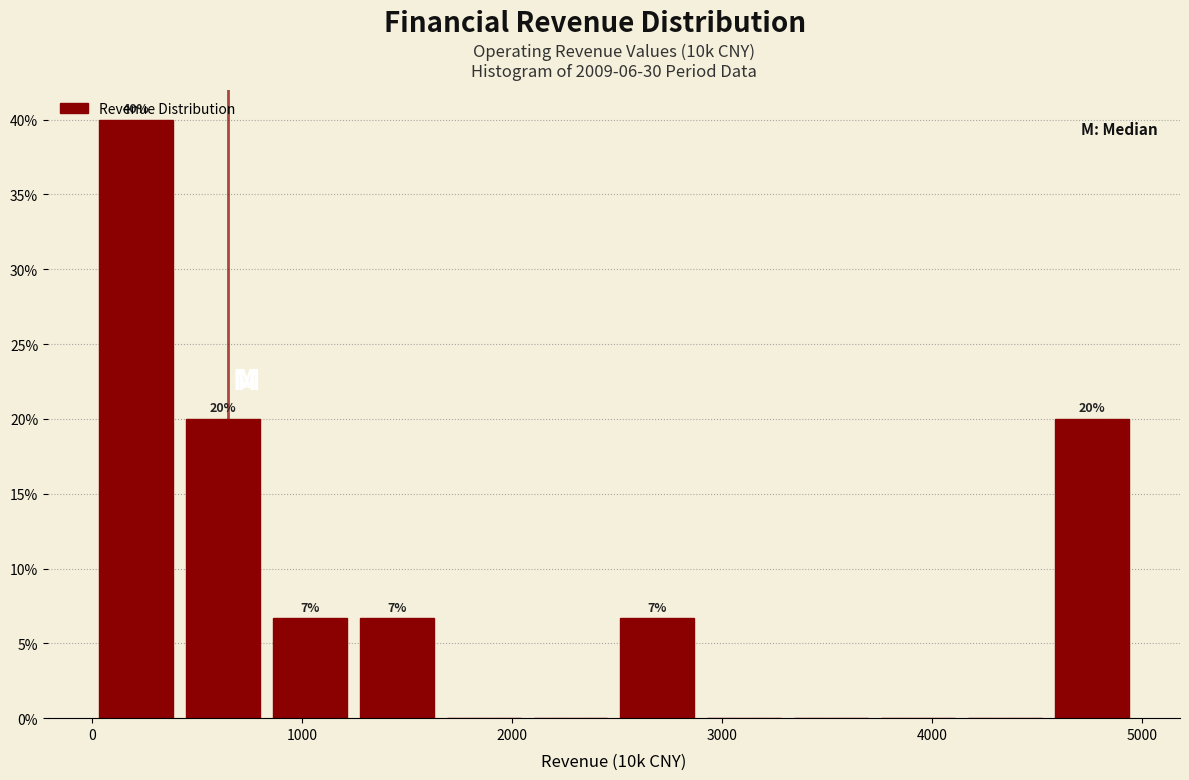

Over which range of the x-axis is the bar tallest?

0 to 400